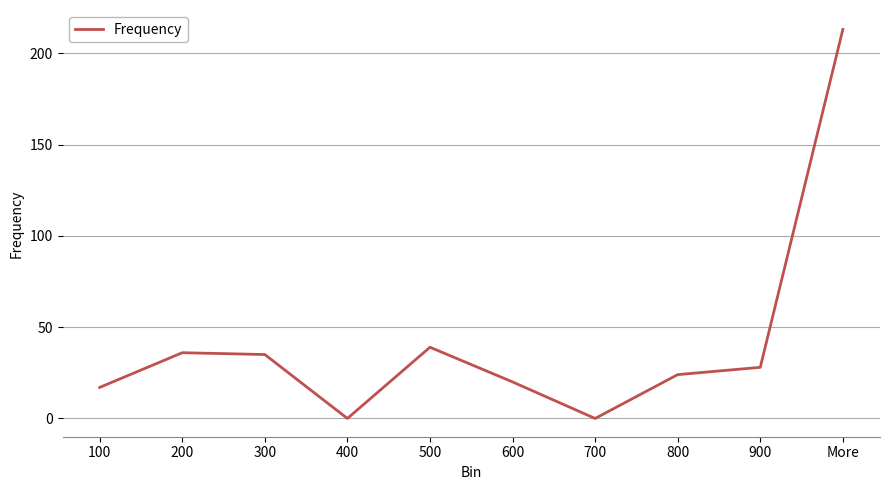

What value does the data have at 600?

20